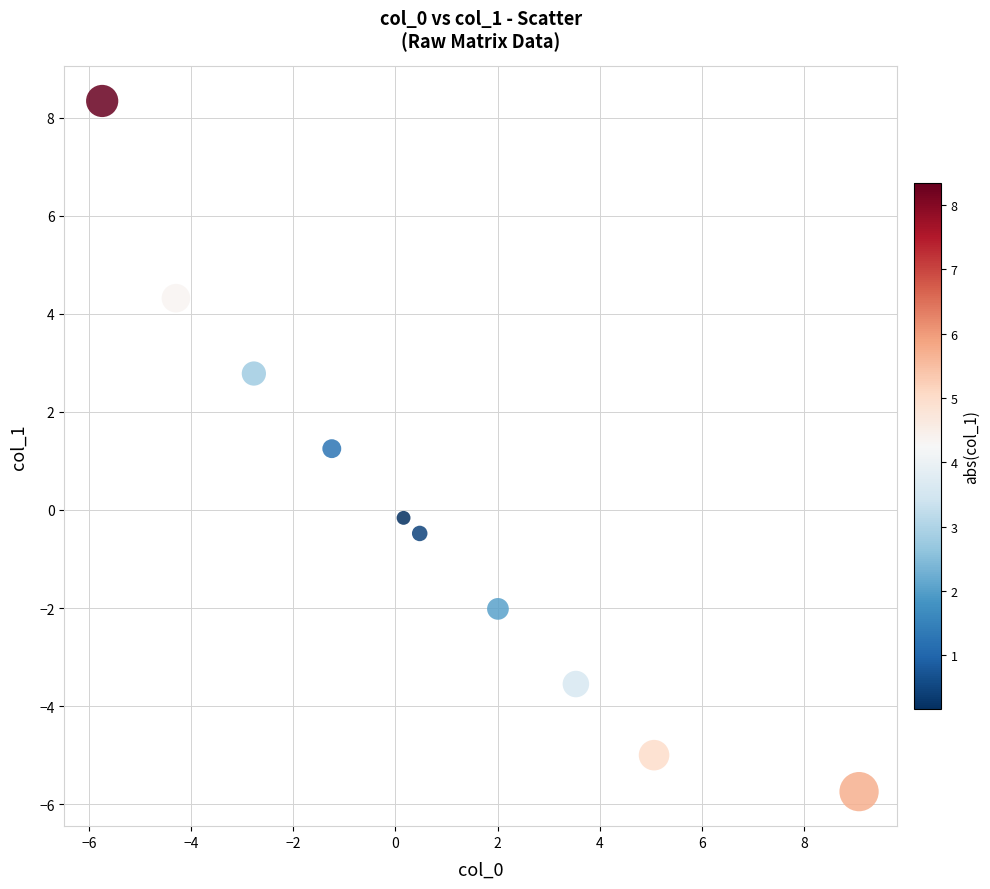

What is the range of Y values (max minus min)?

14.1